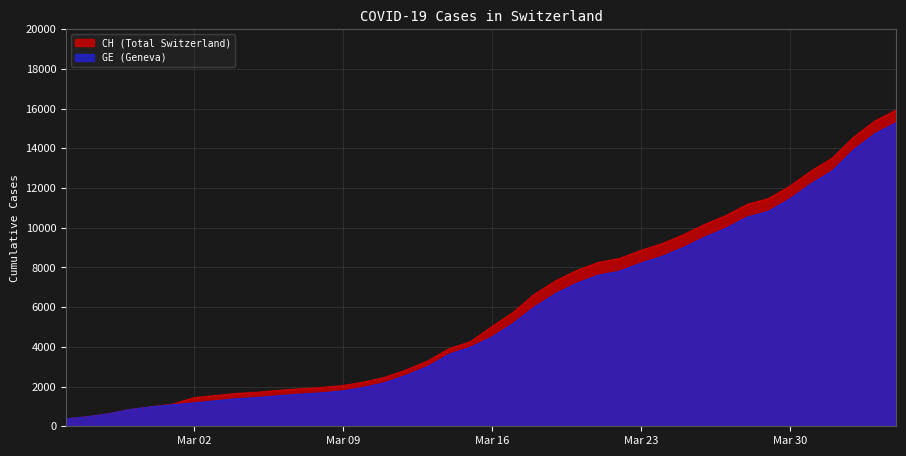

What is the maximum value for CH (Total Switzerland)?

15926